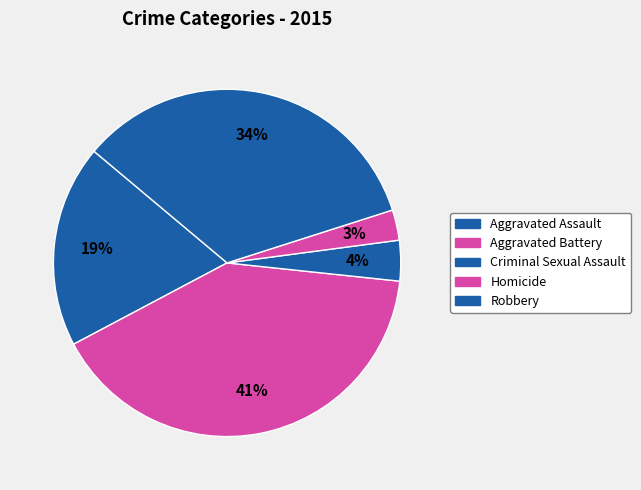

Count the number of slices in the pie.

5